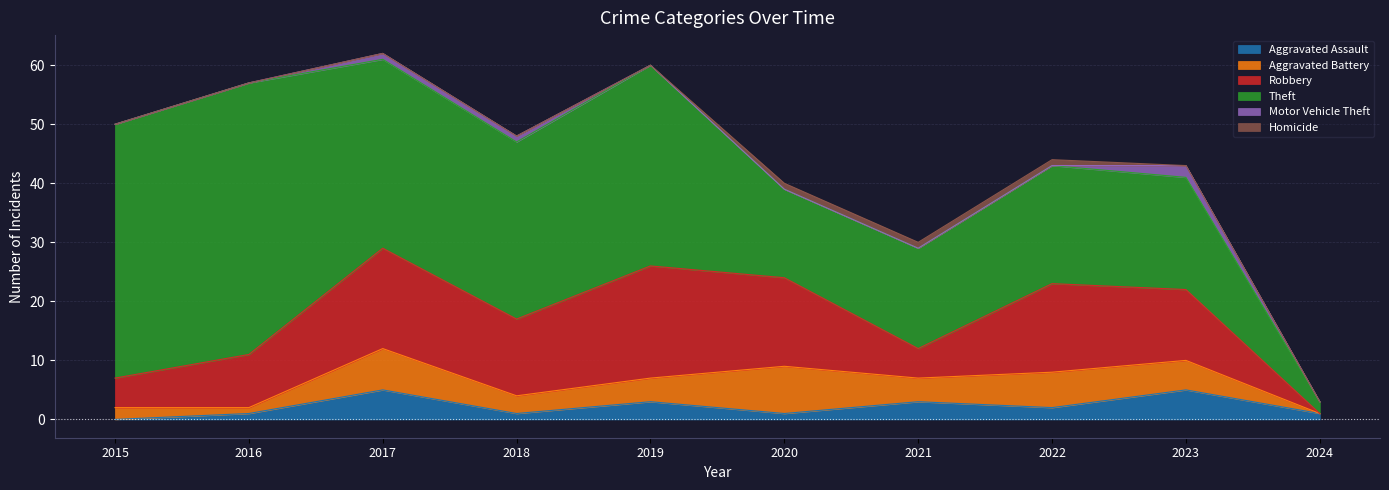

Where is Aggravated Battery nearest to the value 4?

2019